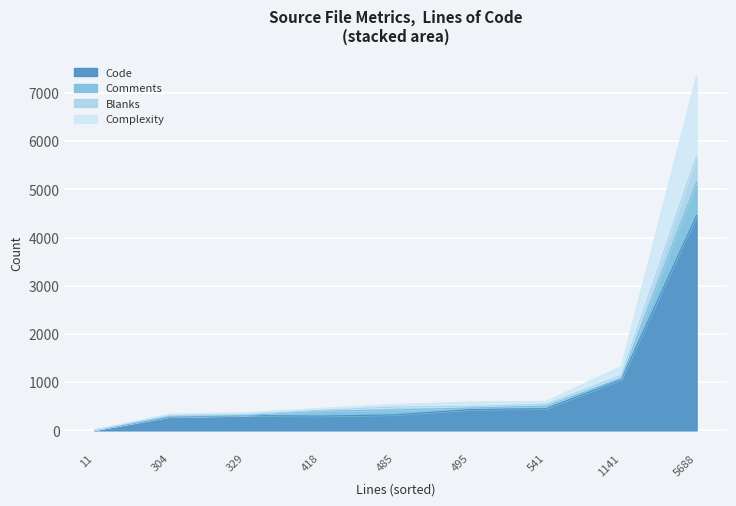

True or false: Blanks and Complexity cross at least once.

True